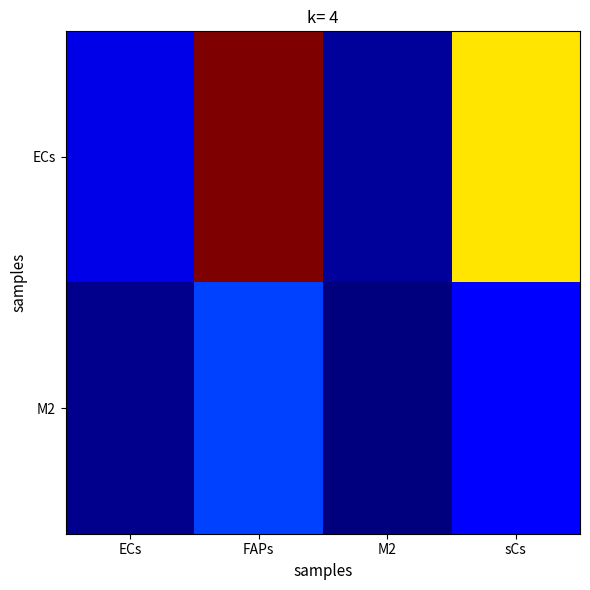

List the series in order of their peak value, highest first.

ECs, M2